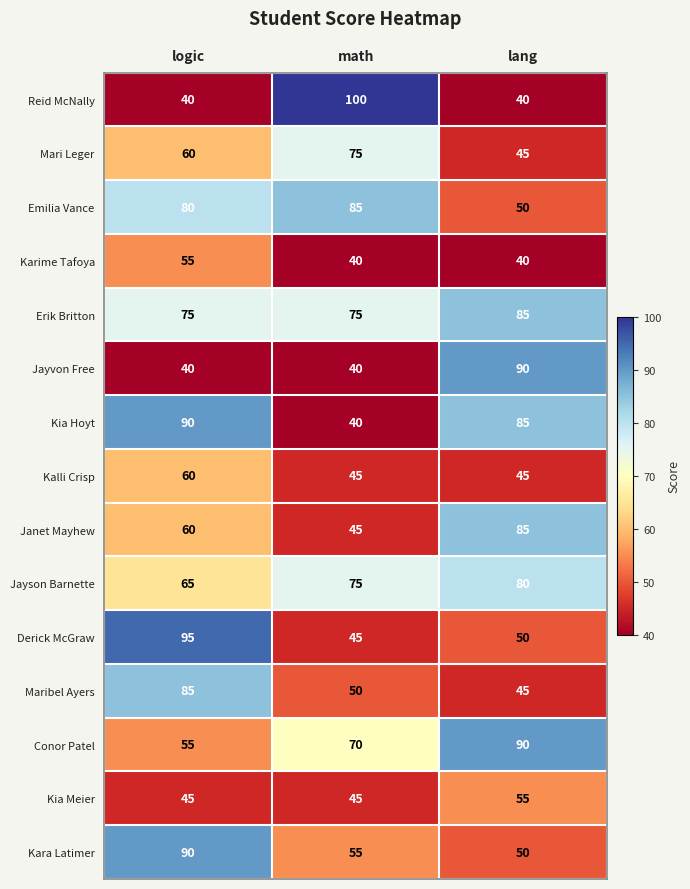

Count the number of categories in the chart.

3